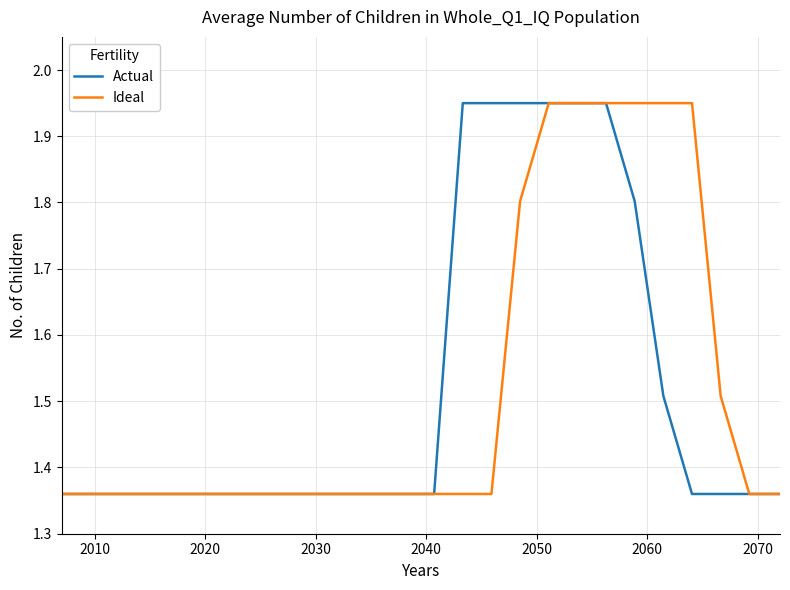

What are all the series names shown in the legend?

Actual, Ideal